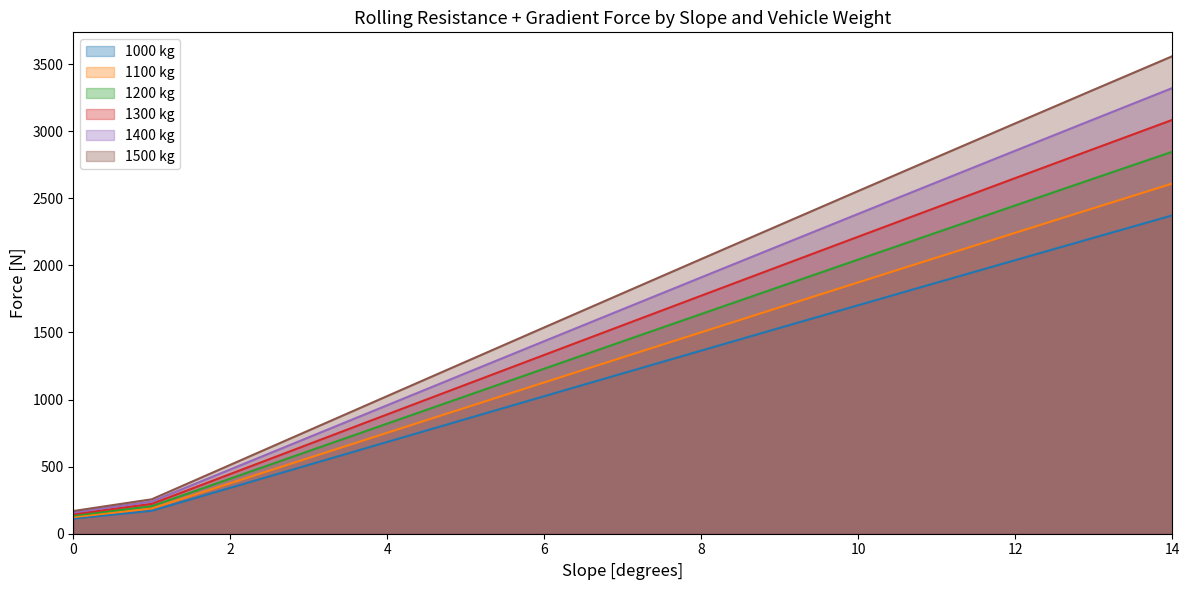

Reading left to right, extract all data points from this chart.

1000 kg: 112.8	171.1	342.2	513.2	684.0	854.6	1025.0	1195.1	1364.7	1534.0	1702.8	1871.1	2038.8	2205.9	2372.3
1100 kg: 124.0	188.3	376.4	564.5	752.4	940.1	1127.5	1314.6	1501.2	1687.4	1873.1	2058.2	2242.7	2426.5	2609.5
1200 kg: 135.3	205.4	410.7	615.8	820.8	1025.6	1230.0	1434.1	1637.7	1840.8	2043.4	2245.3	2446.5	2647.0	2846.7
1300 kg: 146.6	222.5	444.9	667.2	889.2	1111.0	1332.5	1553.6	1774.2	1994.2	2213.6	2432.4	2650.4	2867.6	3084.0
1400 kg: 157.9	239.6	479.1	718.5	957.6	1196.5	1435.0	1673.1	1910.6	2147.6	2383.9	2619.5	2854.3	3088.2	3321.2
1500 kg: 169.2	256.7	513.3	769.8	1026.0	1282.0	1537.5	1792.6	2047.1	2301.0	2554.2	2806.6	3058.2	3308.8	3558.4